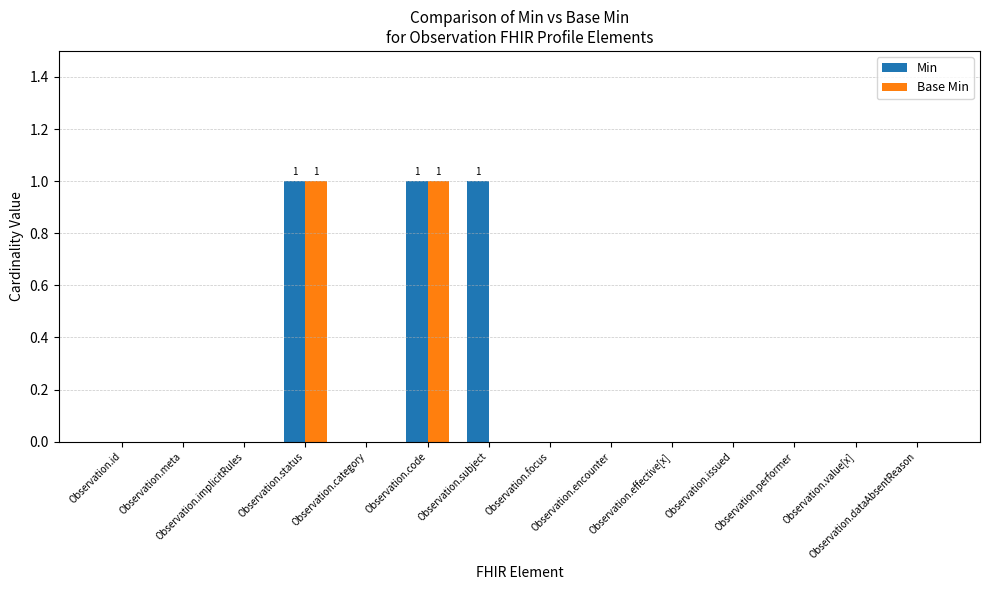

Which series has the largest total across all categories?

Min